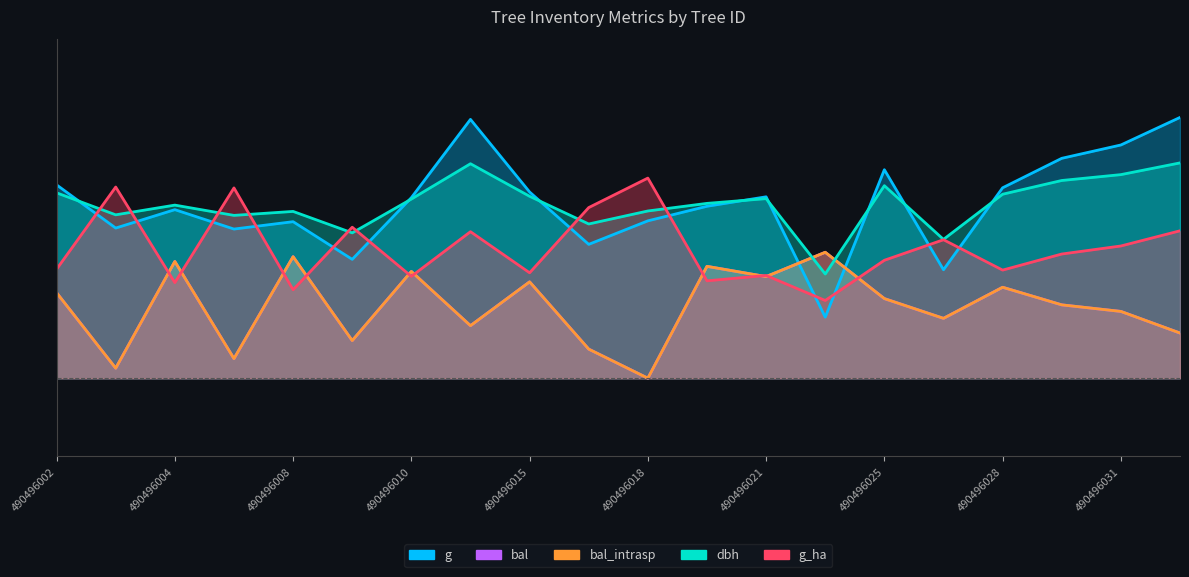

At which category does bal_intrasp reach its first local valley?

490496003